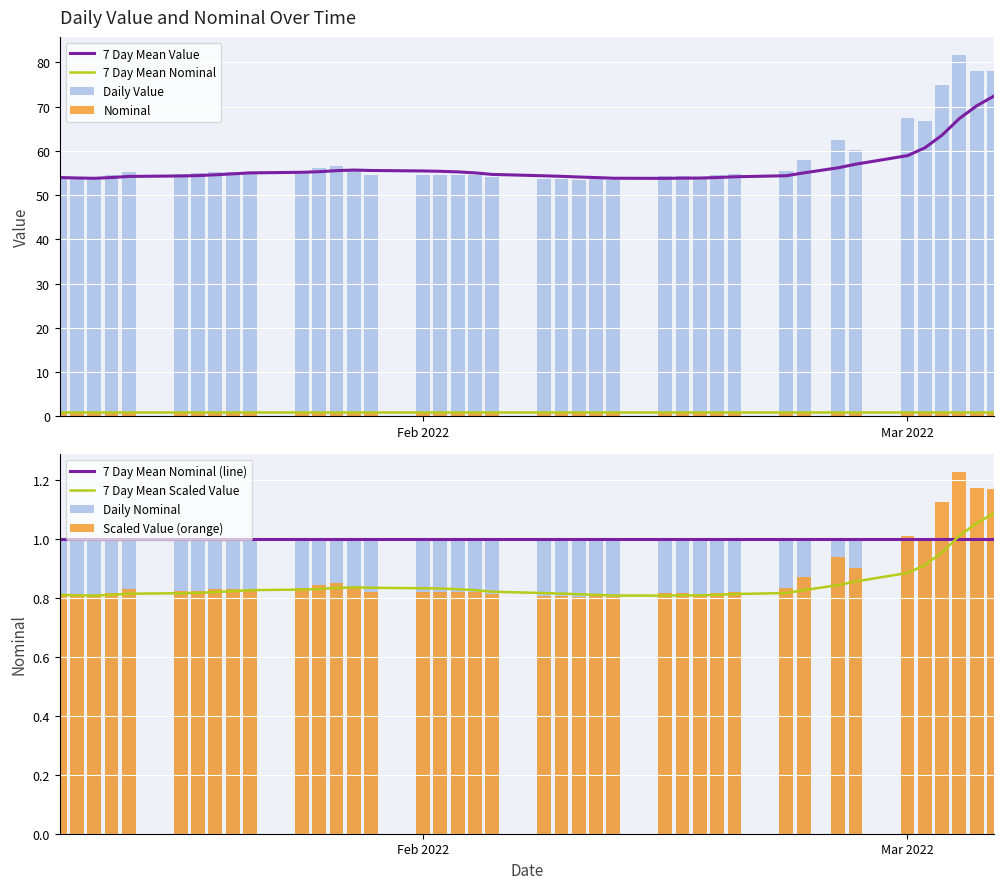

What is the smallest value displayed?

53.5